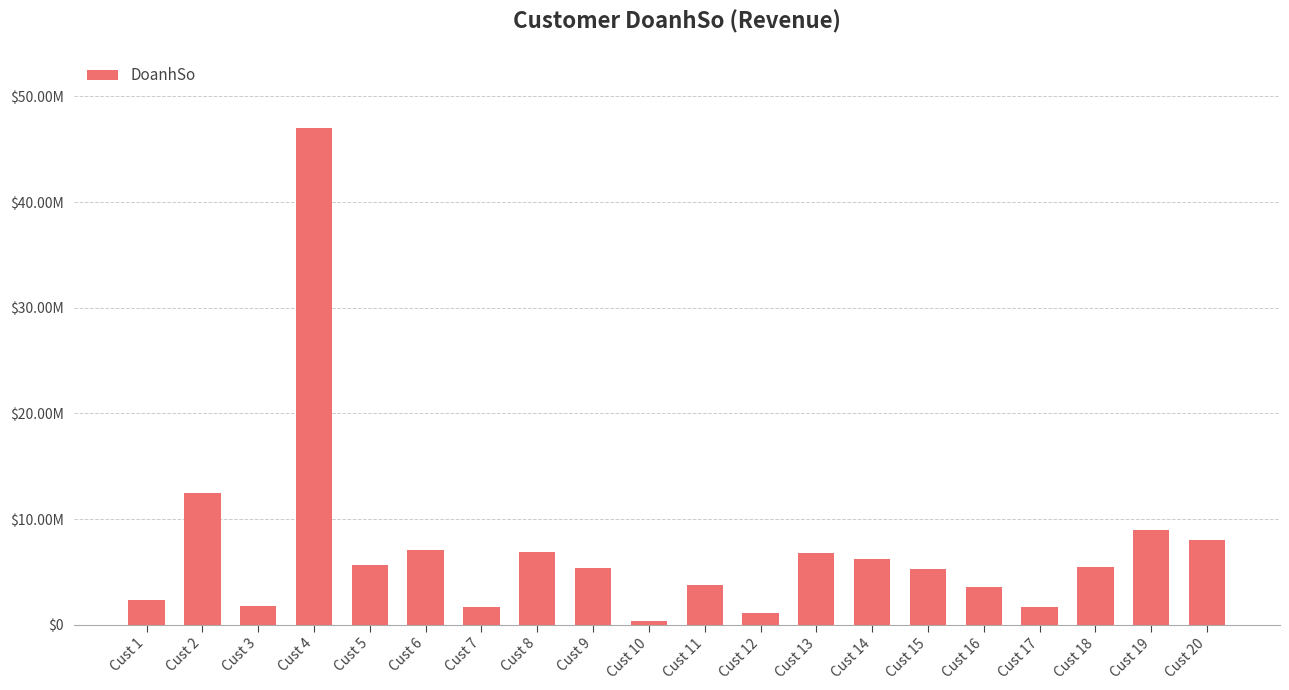

Are the bars horizontal?

No